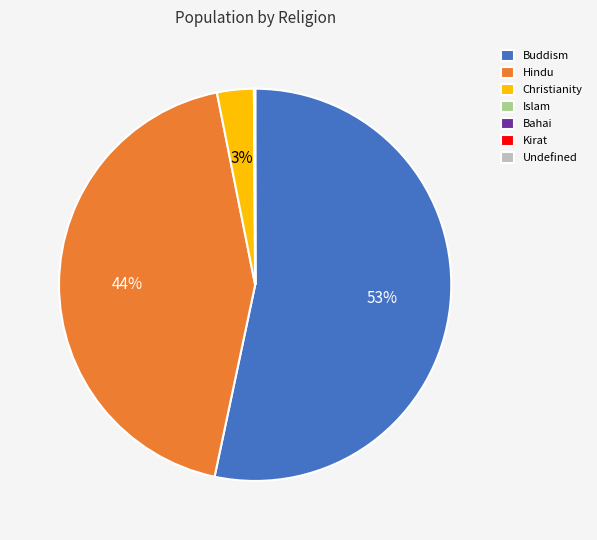

What percentage is the Christianity slice, to the nearest percent?

3%